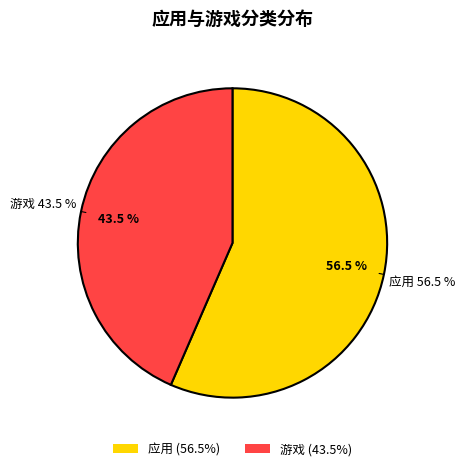

What is the majority slice?

应用